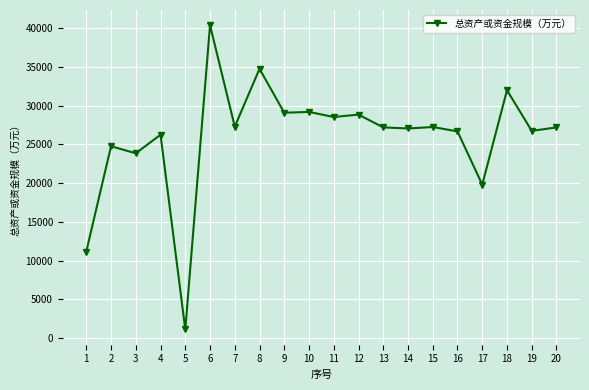

What is the ratio of the value at 19 to the value at 7?

1.0